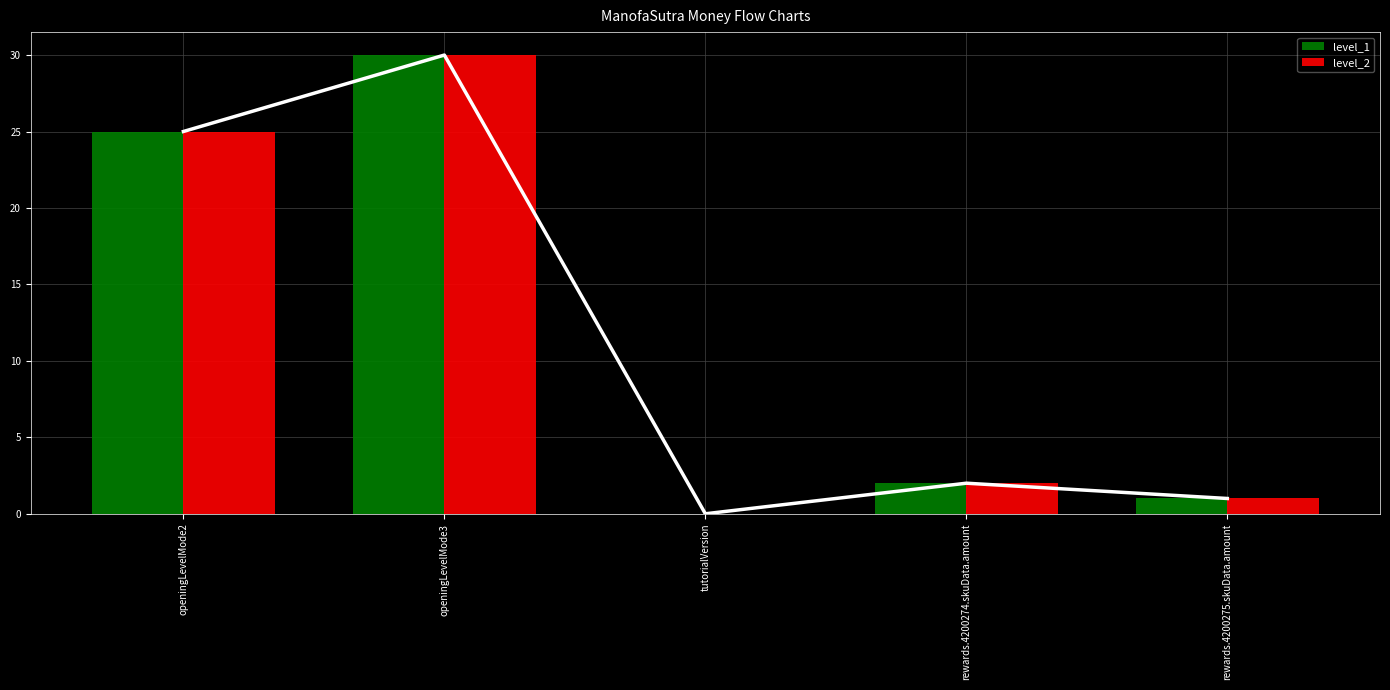

What is the value of the level_2 bar at the 4th from the left?

2